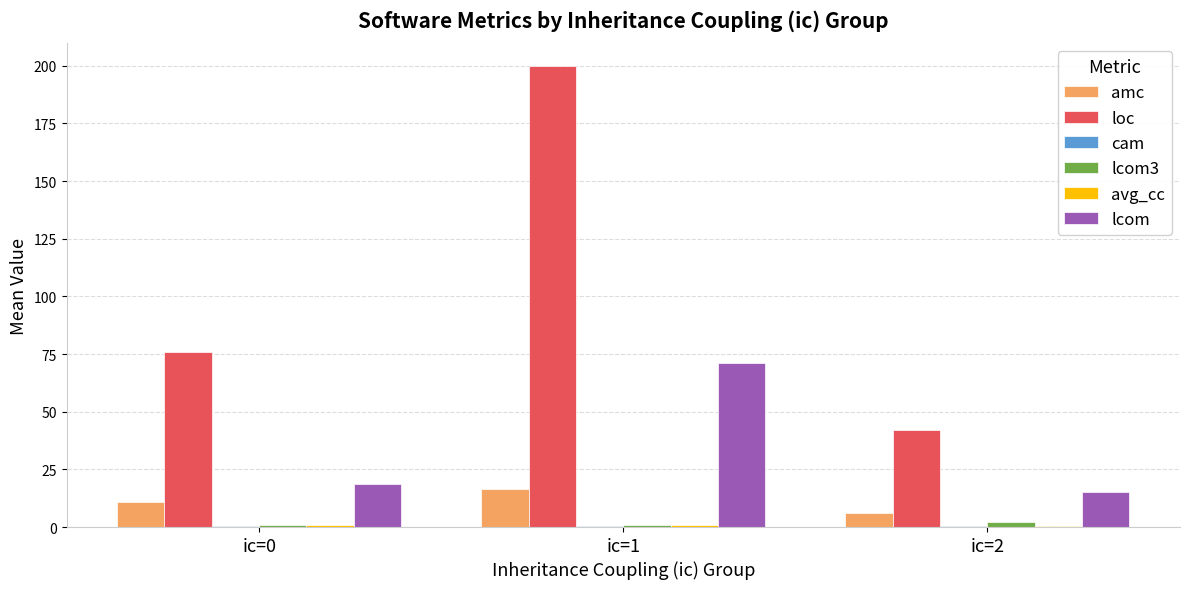

Which label corresponds to the largest value in the chart?

ic=1